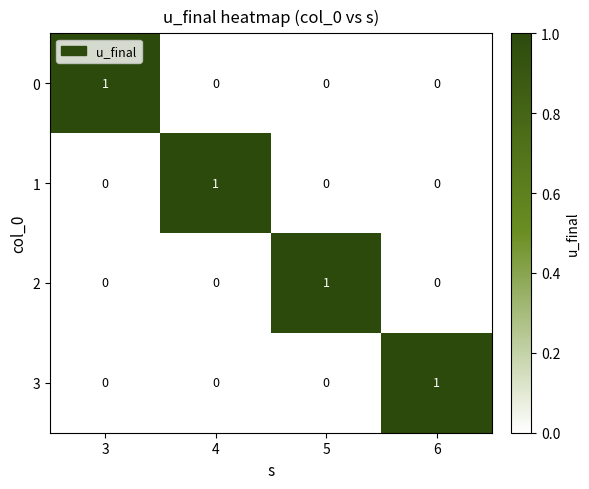

At how many categories does at least one series exceed 0?

4